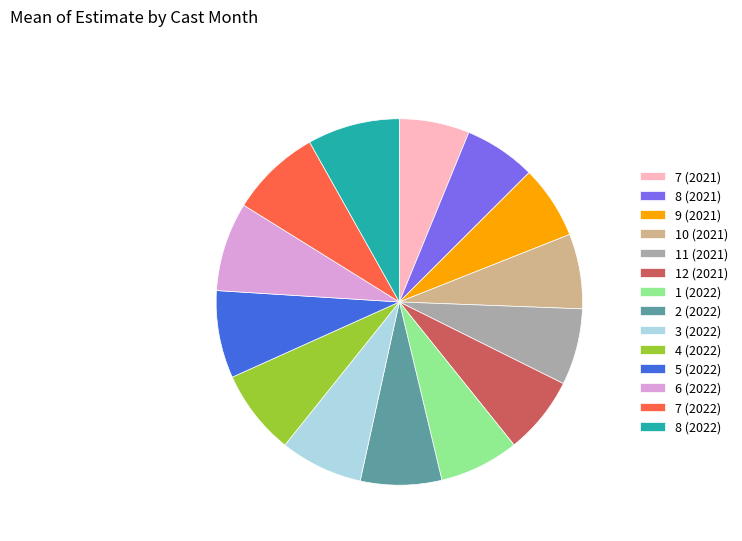

How many slices are in this pie chart?

14